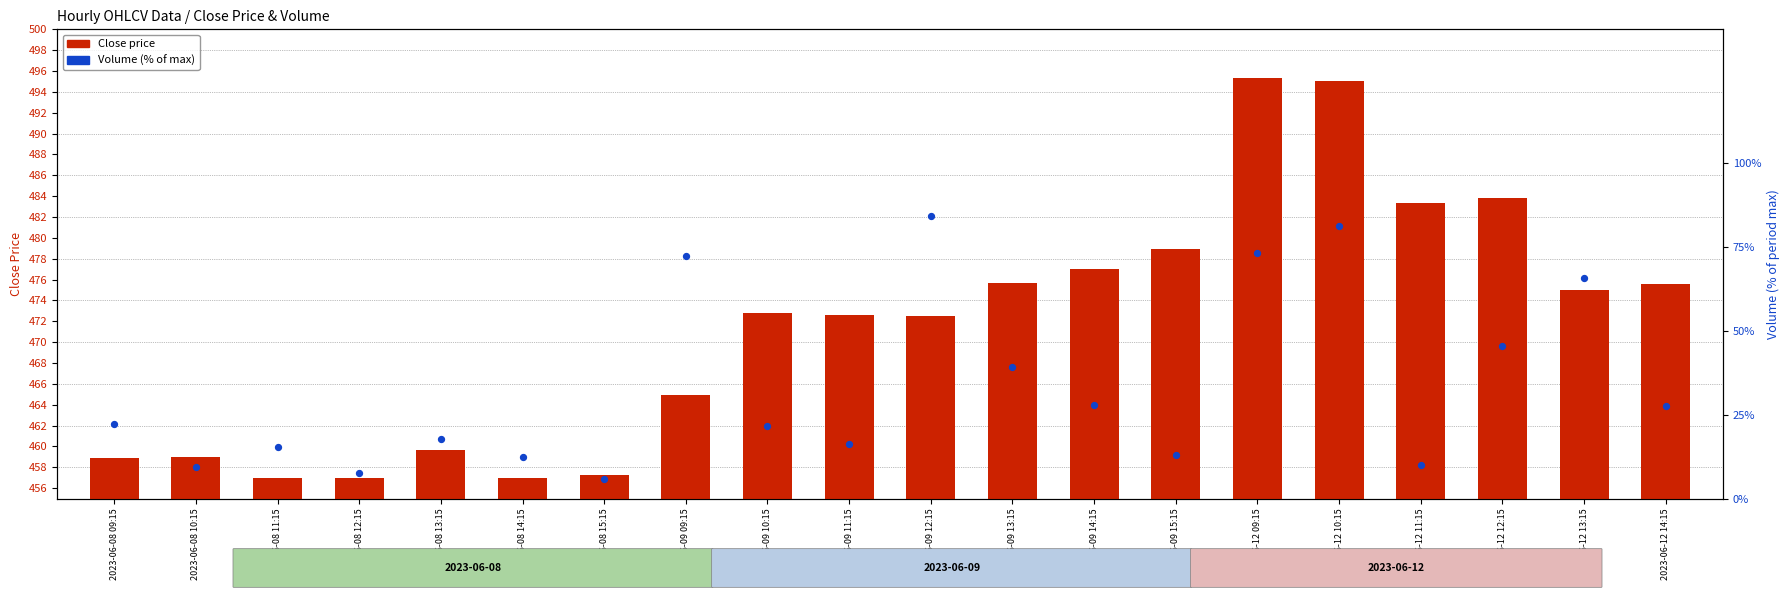

What is the total value across all series at 2023-06-09 15:15?

491.8